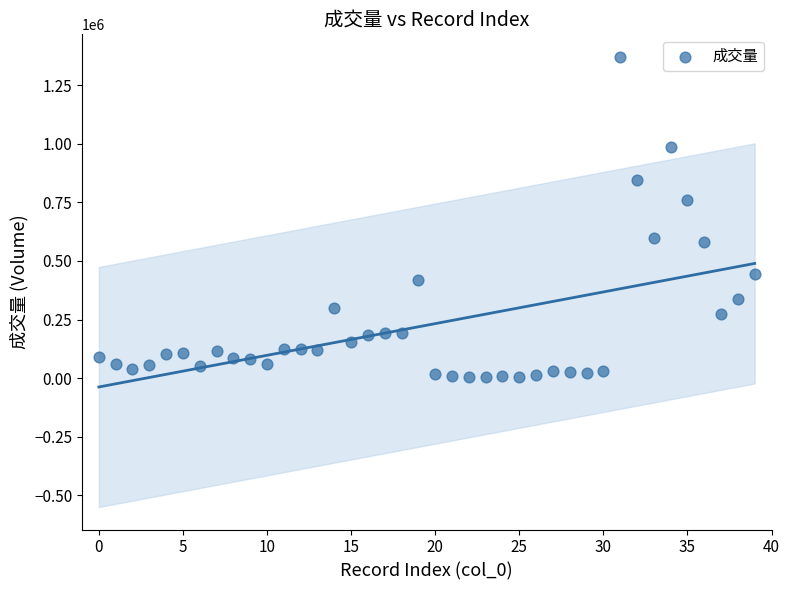

What is the range of Y values (max minus min)?

1367842